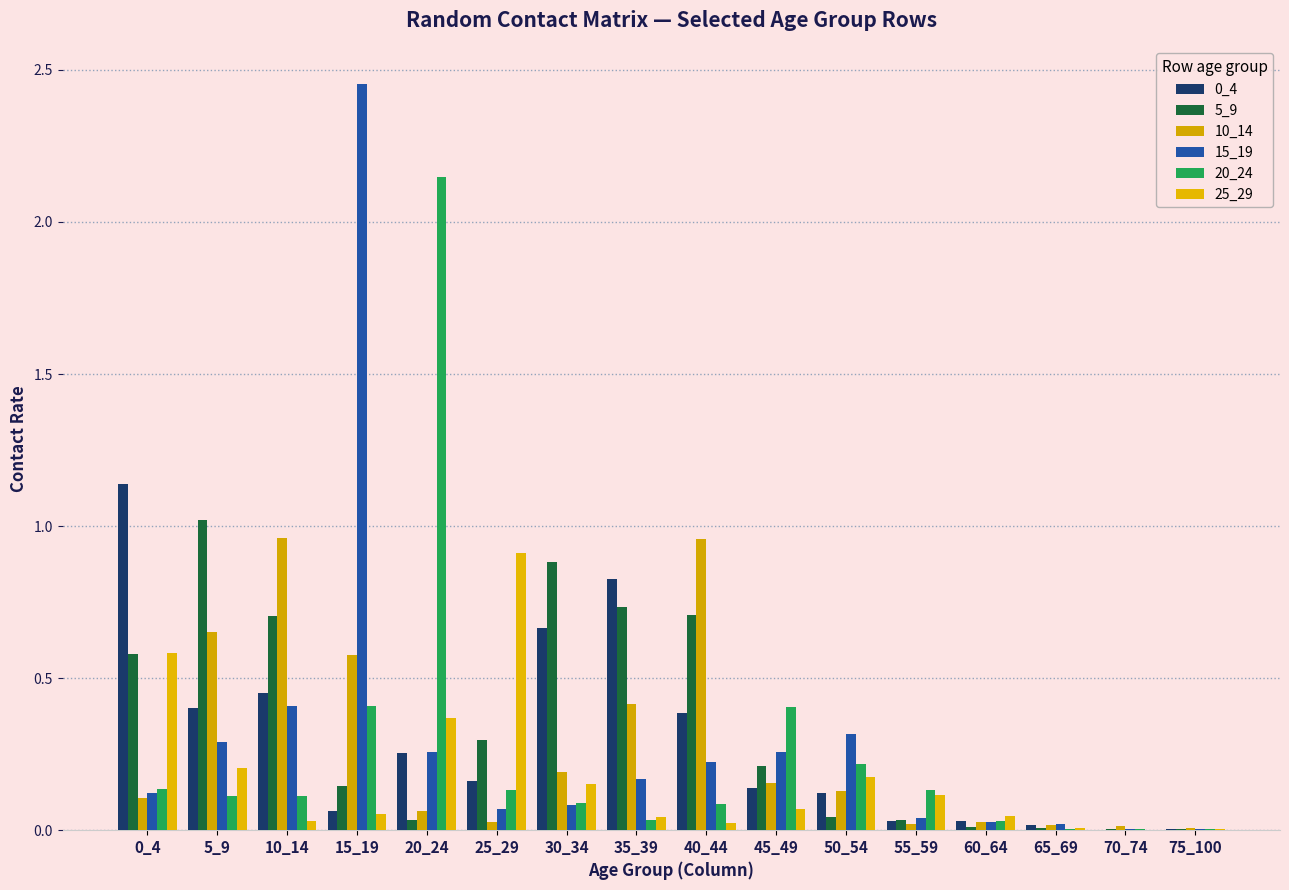

True or false: 0_4 has a value of 0.0 at 65_69.

False